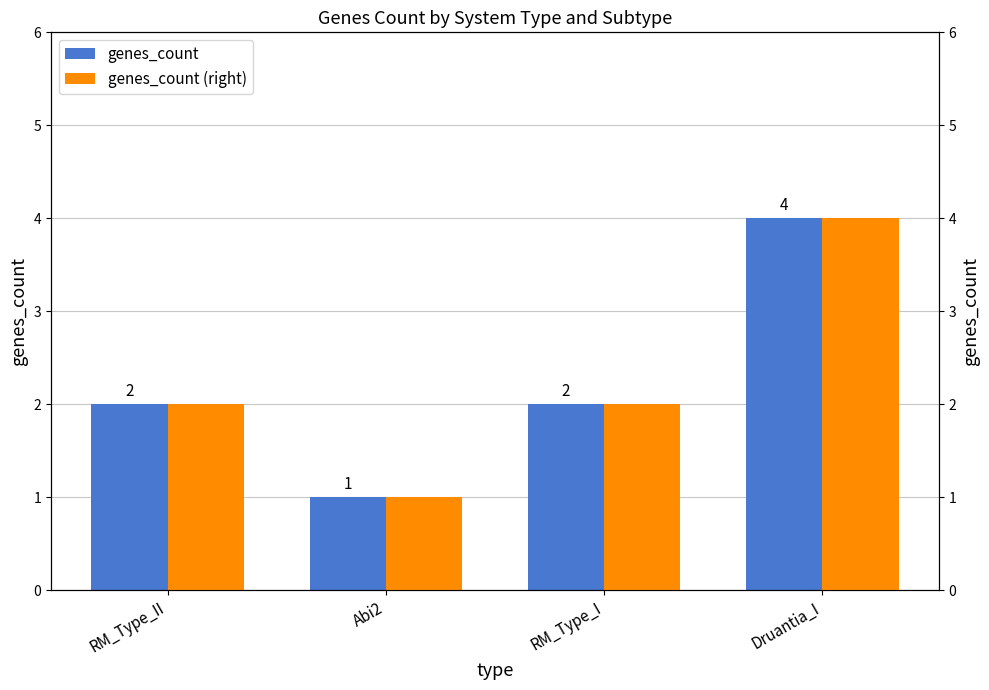

Rank the series at Druantia_I from lowest to highest value.

genes_count, genes_count (right)